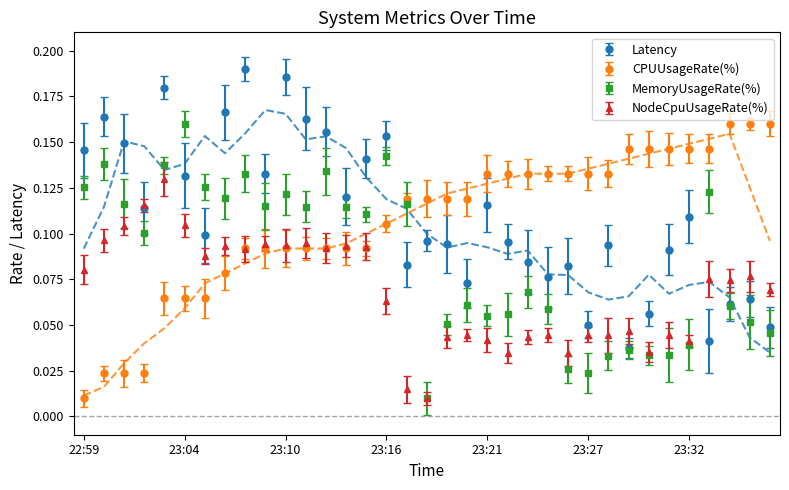

What is the difference between the second highest and second lowest values in the Latency series?

0.1